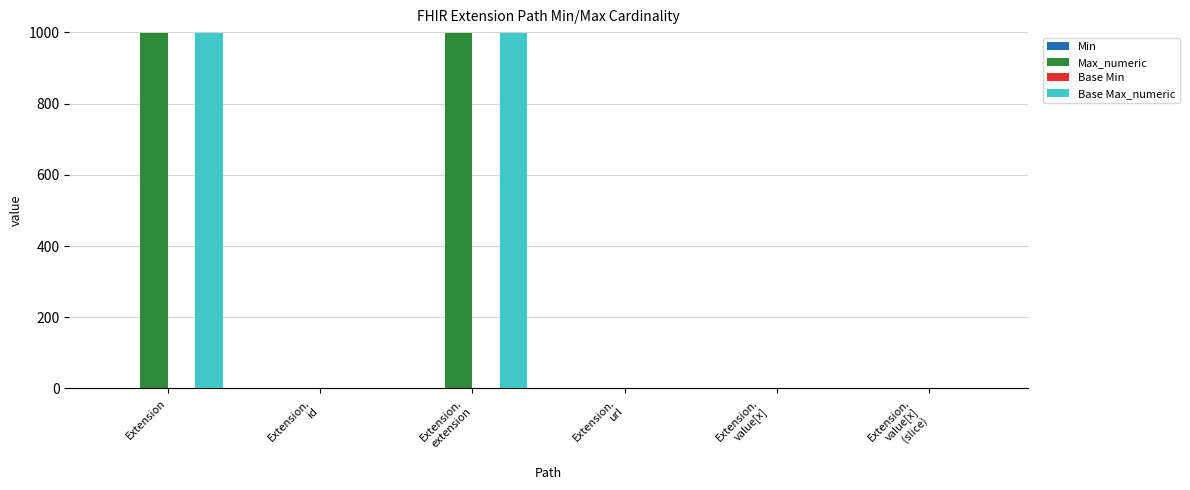

What is the sum of the Max_numeric values at Extension and Extension.
url?

1000